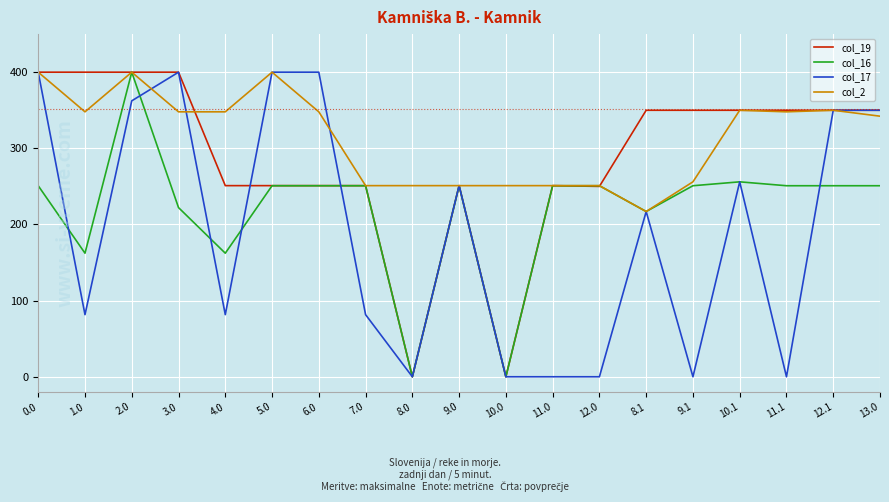

Does the chart display data point markers on the line(s)?

No